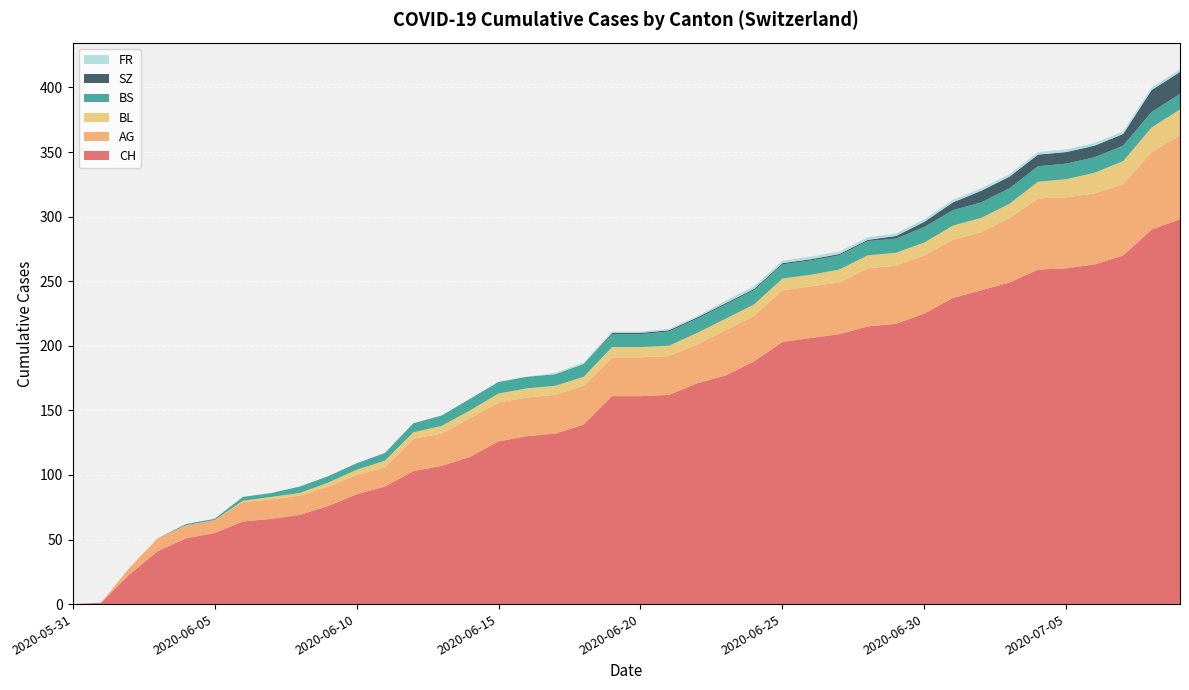

Reading left to right, extract all data points from this chart.

CH: 2020-05-31=0	2020-06-01=1	2020-06-02=23	2020-06-03=41	2020-06-04=51	2020-06-05=55	2020-06-06=64	2020-06-07=66	2020-06-08=69	2020-06-09=76	2020-06-10=85	2020-06-11=91	2020-06-12=103	2020-06-13=107	2020-06-14=114	2020-06-15=126	2020-06-16=130	2020-06-17=132	2020-06-18=139	2020-06-19=161	2020-06-20=161	2020-06-21=162	2020-06-22=171	2020-06-23=177	2020-06-24=188	2020-06-25=203	2020-06-26=206	2020-06-27=209	2020-06-28=215	2020-06-29=217	2020-06-30=225	2020-07-01=237	2020-07-02=243	2020-07-03=249	2020-07-04=259	2020-07-05=260	2020-07-06=263	2020-07-07=270	2020-07-08=290	2020-07-09=298
AG: 2020-05-31=0	2020-06-01=0	2020-06-02=5	2020-06-03=10	2020-06-04=10	2020-06-05=10	2020-06-06=15	2020-06-07=15	2020-06-08=15	2020-06-09=15	2020-06-10=15	2020-06-11=15	2020-06-12=25	2020-06-13=25	2020-06-14=30	2020-06-15=30	2020-06-16=30	2020-06-17=30	2020-06-18=30	2020-06-19=30	2020-06-20=30	2020-06-21=30	2020-06-22=30	2020-06-23=35	2020-06-24=35	2020-06-25=40	2020-06-26=40	2020-06-27=40	2020-06-28=45	2020-06-29=45	2020-06-30=45	2020-07-01=45	2020-07-02=45	2020-07-03=50	2020-07-04=55	2020-07-05=55	2020-07-06=55	2020-07-07=55	2020-07-08=60	2020-07-09=65
BL: 2020-05-31=0	2020-06-01=0	2020-06-02=0	2020-06-03=0	2020-06-04=0	2020-06-05=0	2020-06-06=1	2020-06-07=2	2020-06-08=2	2020-06-09=3	2020-06-10=4	2020-06-11=5	2020-06-12=5	2020-06-13=6	2020-06-14=6	2020-06-15=7	2020-06-16=7	2020-06-17=7	2020-06-18=7	2020-06-19=8	2020-06-20=8	2020-06-21=8	2020-06-22=9	2020-06-23=9	2020-06-24=9	2020-06-25=9	2020-06-26=9	2020-06-27=10	2020-06-28=10	2020-06-29=10	2020-06-30=10	2020-07-01=11	2020-07-02=11	2020-07-03=11	2020-07-04=13	2020-07-05=14	2020-07-06=16	2020-07-07=18	2020-07-08=19	2020-07-09=20
BS: 2020-05-31=0	2020-06-01=0	2020-06-02=0	2020-06-03=0	2020-06-04=1	2020-06-05=1	2020-06-06=3	2020-06-07=3	2020-06-08=5	2020-06-09=5	2020-06-10=5	2020-06-11=6	2020-06-12=7	2020-06-13=8	2020-06-14=9	2020-06-15=9	2020-06-16=9	2020-06-17=9	2020-06-18=10	2020-06-19=10	2020-06-20=10	2020-06-21=11	2020-06-22=11	2020-06-23=11	2020-06-24=11	2020-06-25=11	2020-06-26=11	2020-06-27=11	2020-06-28=11	2020-06-29=11	2020-06-30=12	2020-07-01=12	2020-07-02=12	2020-07-03=12	2020-07-04=12	2020-07-05=12	2020-07-06=12	2020-07-07=12	2020-07-08=12	2020-07-09=12
SZ: 2020-05-31=0	2020-06-01=0	2020-06-02=0	2020-06-03=0	2020-06-04=0	2020-06-05=0	2020-06-06=0	2020-06-07=0	2020-06-08=0	2020-06-09=0	2020-06-10=0	2020-06-11=0	2020-06-12=0	2020-06-13=0	2020-06-14=0	2020-06-15=0	2020-06-16=0	2020-06-17=0	2020-06-18=0	2020-06-19=1	2020-06-20=1	2020-06-21=1	2020-06-22=1	2020-06-23=1	2020-06-24=1	2020-06-25=1	2020-06-26=1	2020-06-27=1	2020-06-28=1	2020-06-29=2	2020-06-30=4	2020-07-01=6	2020-07-02=9	2020-07-03=9	2020-07-04=9	2020-07-05=9	2020-07-06=9	2020-07-07=9	2020-07-08=17	2020-07-09=17
FR: 2020-05-31=0	2020-06-01=0	2020-06-02=0	2020-06-03=0	2020-06-04=0	2020-06-05=0	2020-06-06=0	2020-06-07=0	2020-06-08=0	2020-06-09=0	2020-06-10=0	2020-06-11=0	2020-06-12=0	2020-06-13=0	2020-06-14=0	2020-06-15=0	2020-06-16=0	2020-06-17=1	2020-06-18=1	2020-06-19=1	2020-06-20=1	2020-06-21=1	2020-06-22=1	2020-06-23=2	2020-06-24=2	2020-06-25=2	2020-06-26=2	2020-06-27=2	2020-06-28=2	2020-06-29=2	2020-06-30=2	2020-07-01=2	2020-07-02=2	2020-07-03=2	2020-07-04=2	2020-07-05=2	2020-07-06=2	2020-07-07=2	2020-07-08=2	2020-07-09=2